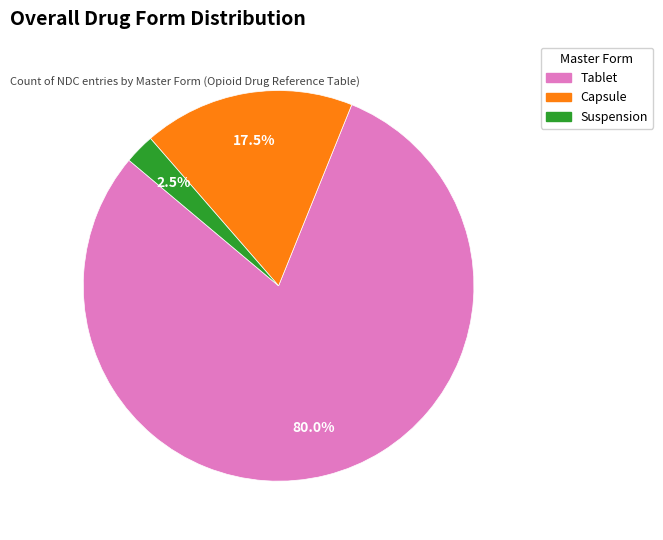

Does any single category account for the majority?

Yes